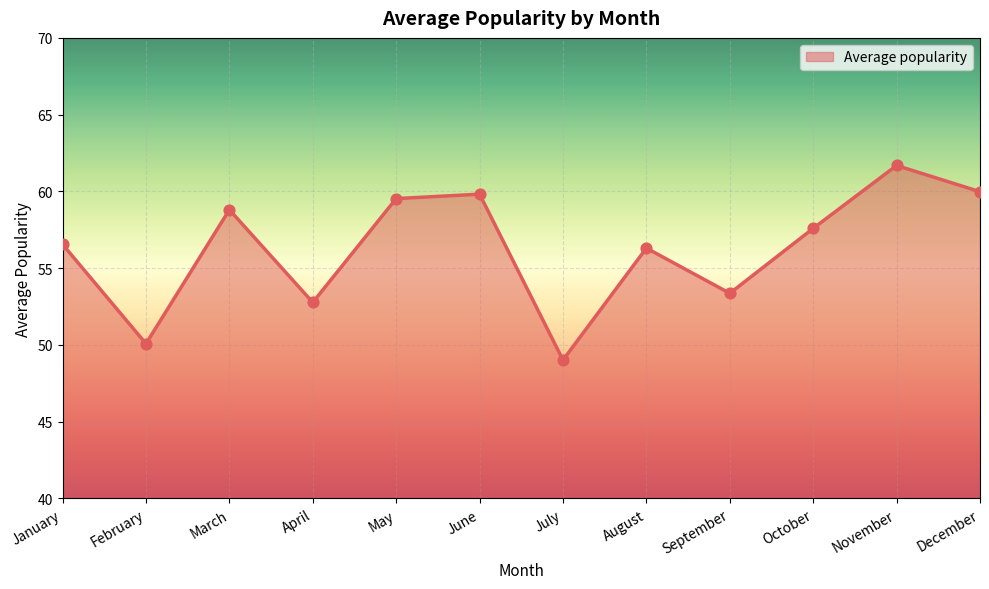

What is the ratio of the value at November to the value at September?

1.2